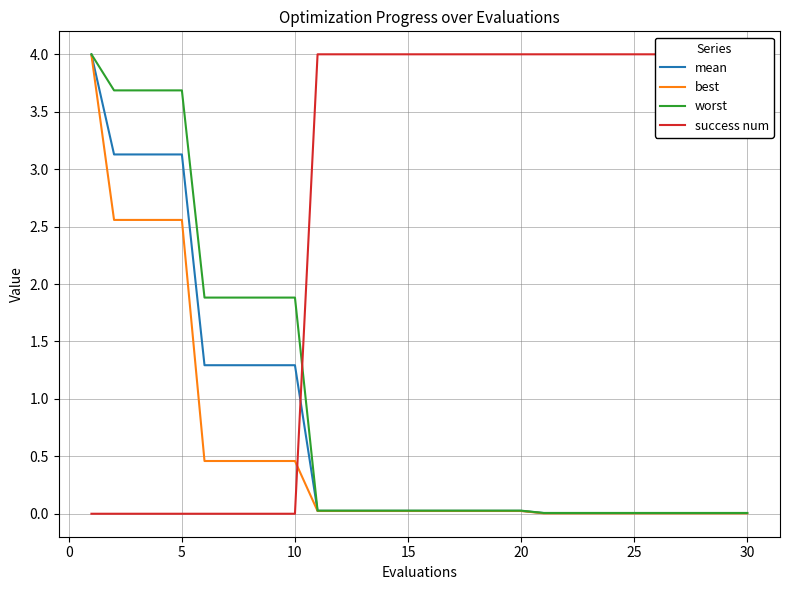

What is the highest value of the worst series?

4.0